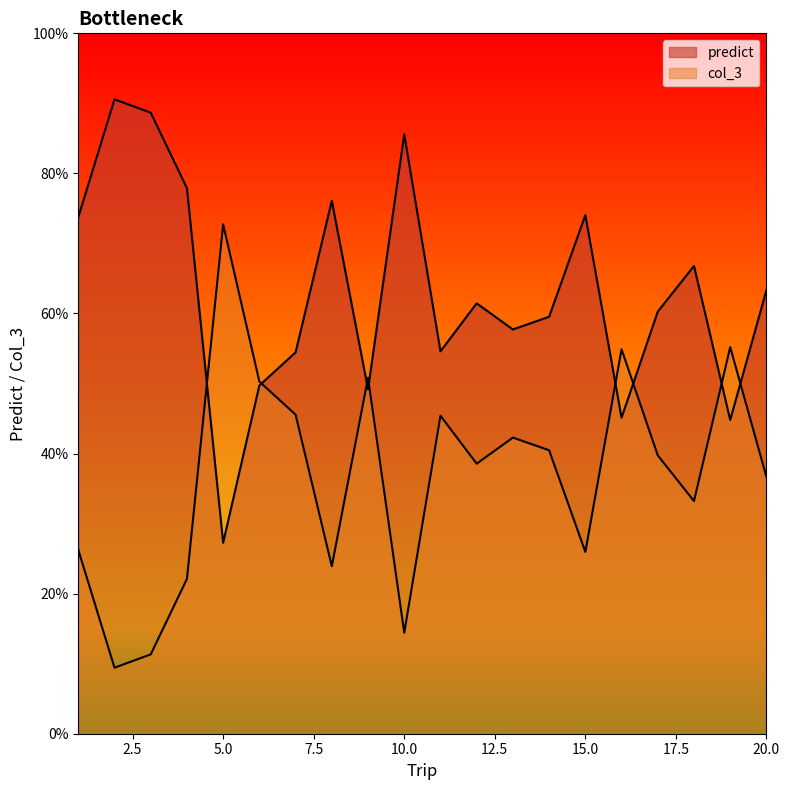

Which series has the largest range (max minus min)?

predict